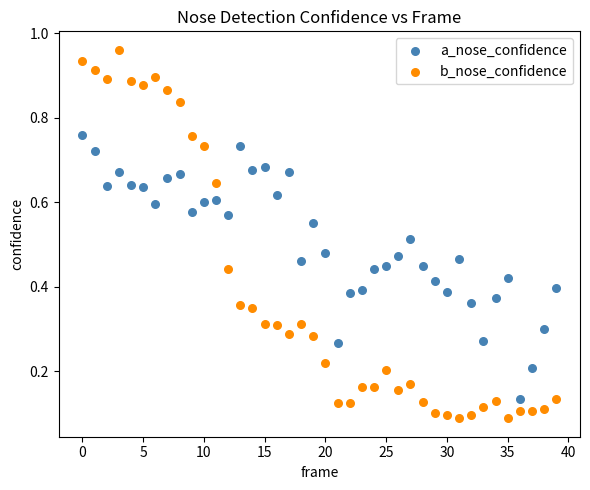

Which series has the widest spread of Y values?

b_nose_confidence